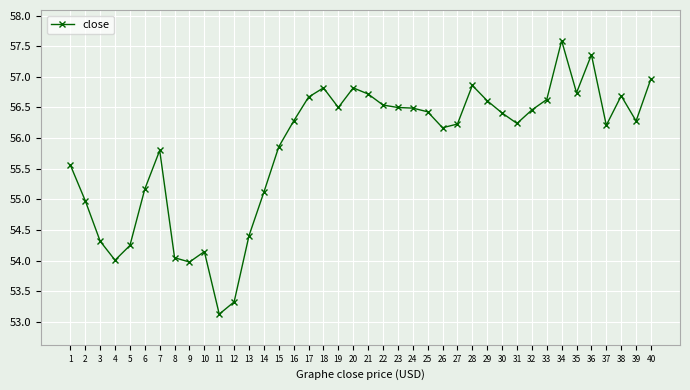

What value does the data have at 17?

56.7